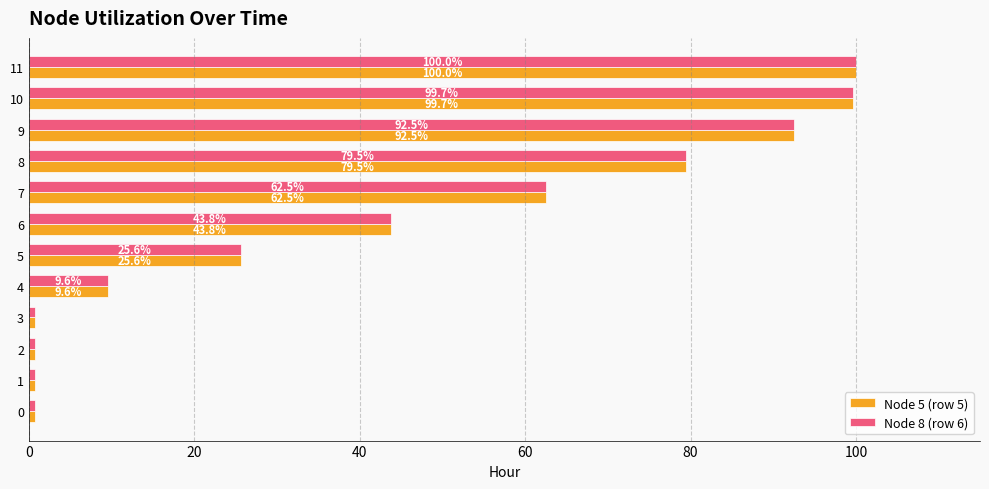

Is it true that Node 5 (row 5) equals 51.1 at 10?

False